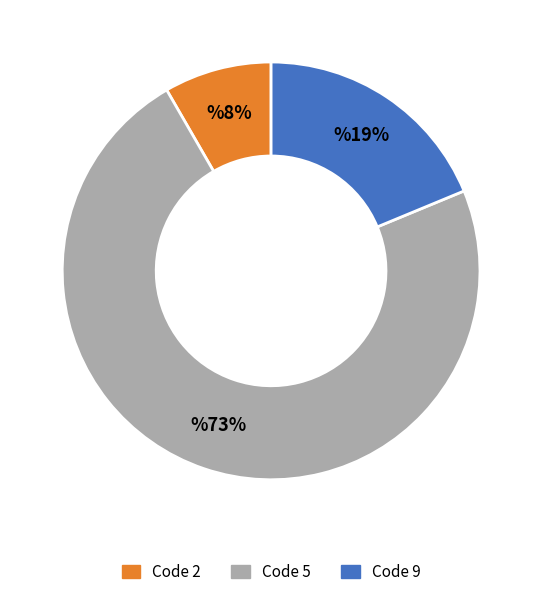

To the nearest percent, what is the average slice percentage?

33%